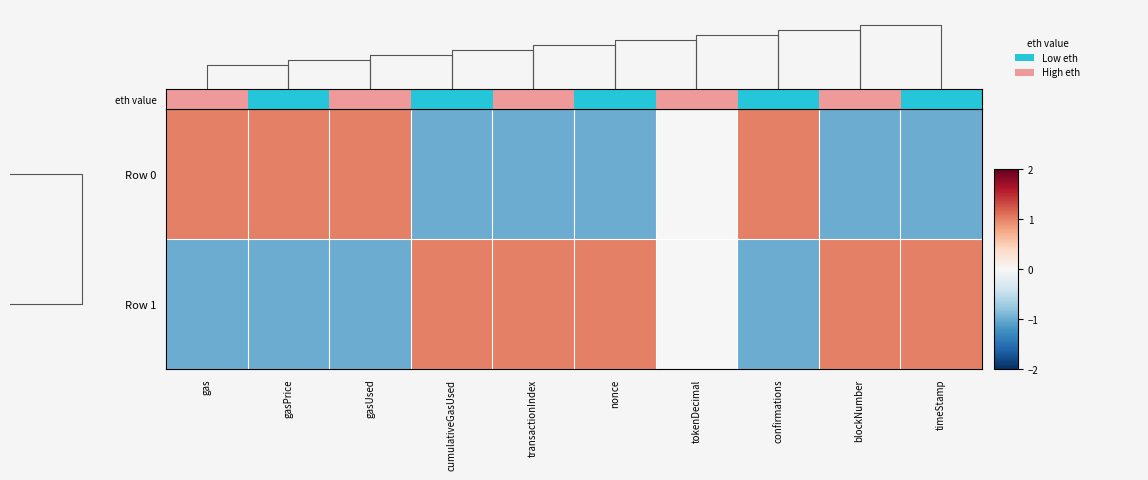

Count the number of categories in the chart.

10